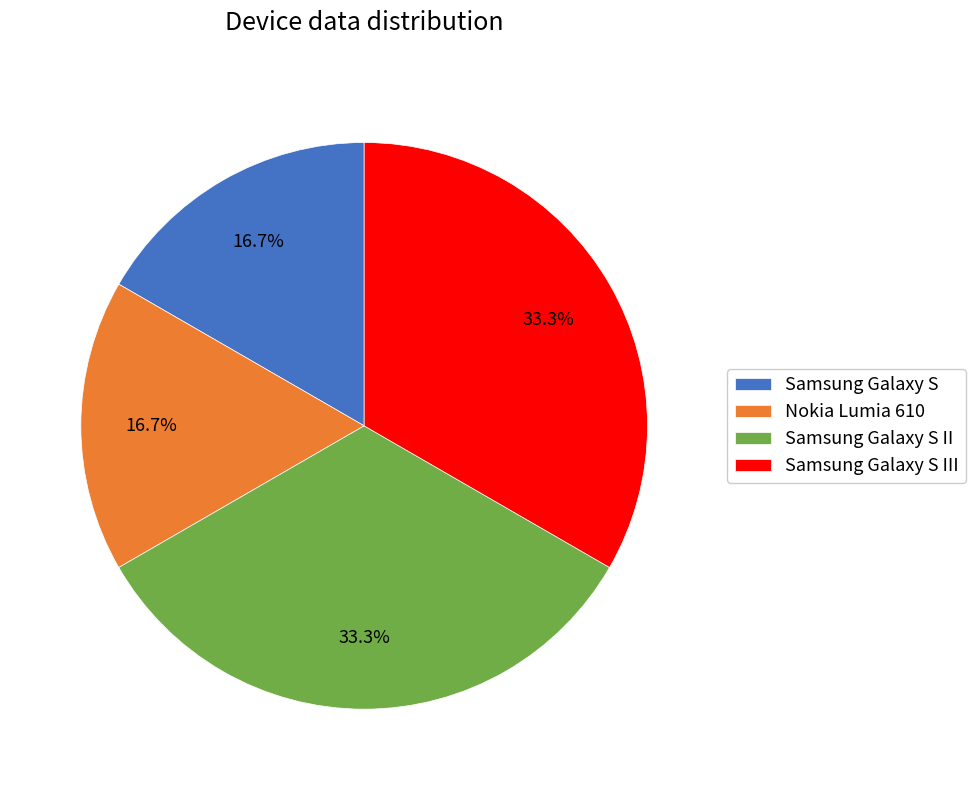

Which has a higher value, Samsung Galaxy S III or Samsung Galaxy S?

Samsung Galaxy S III